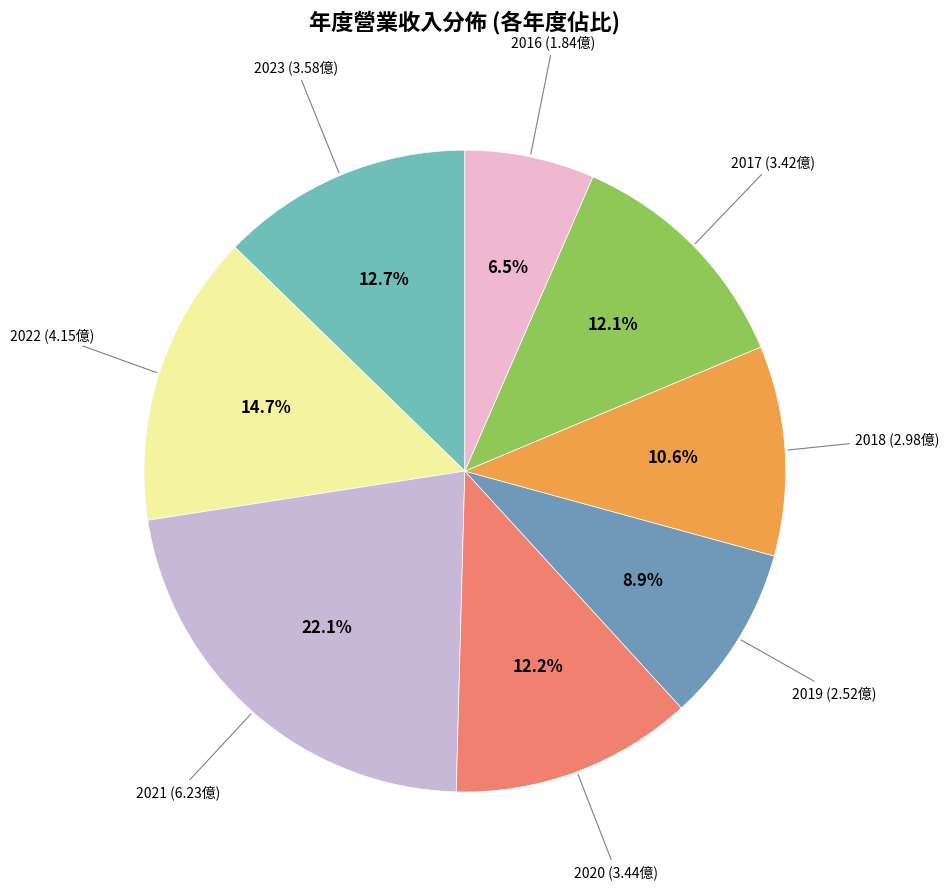

How many slices are in this pie chart?

8